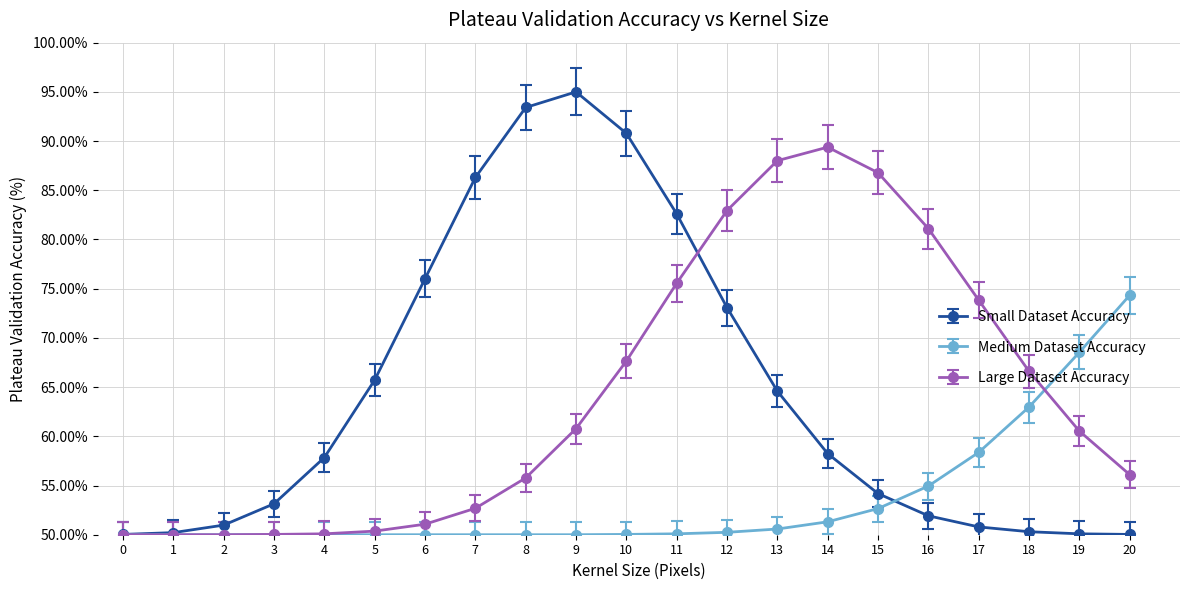

What is the difference between the Small Dataset Accuracy values at 4 and 11?

24.8